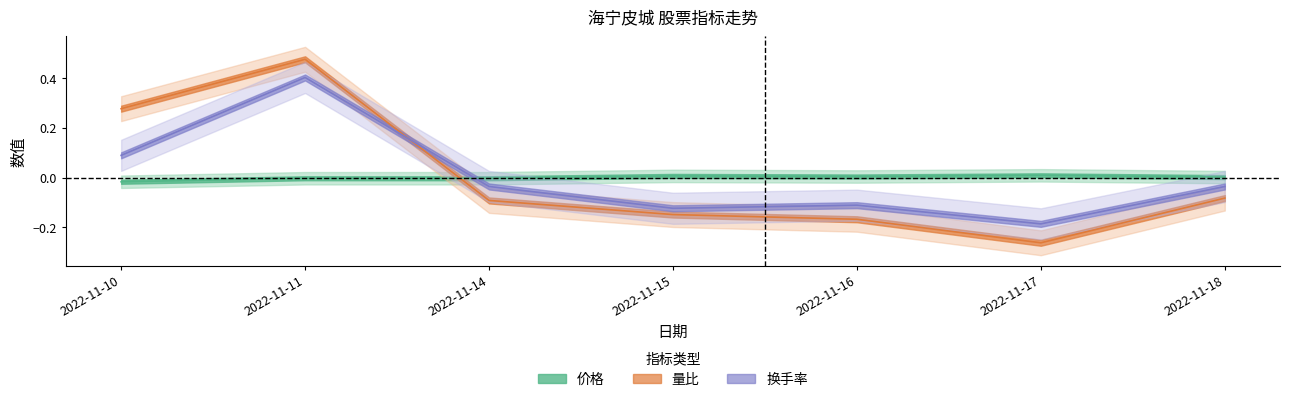

Count the number of data series in this chart.

3